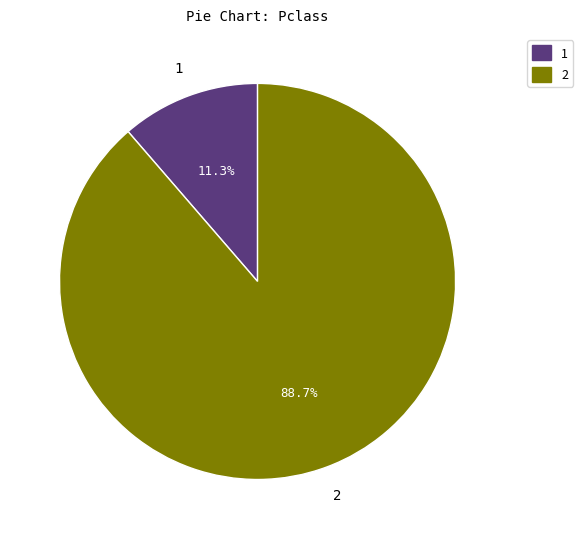

To the nearest percent, what is the average slice percentage?

50%